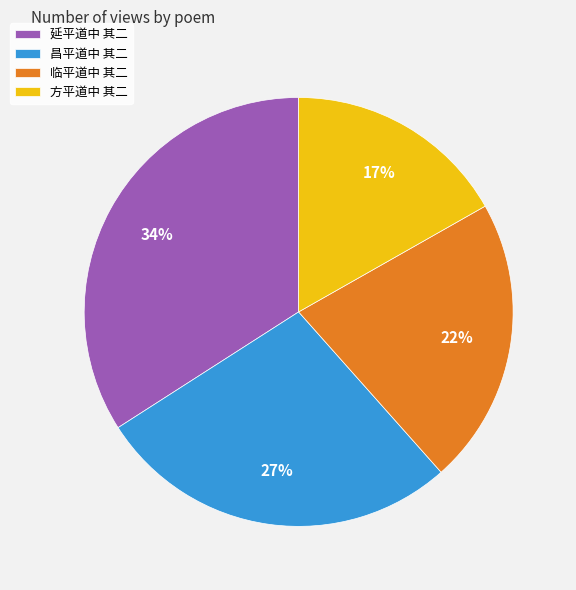

What is the ratio of the value at 临平道中 其二 to the value at 方平道中 其二?

1.3